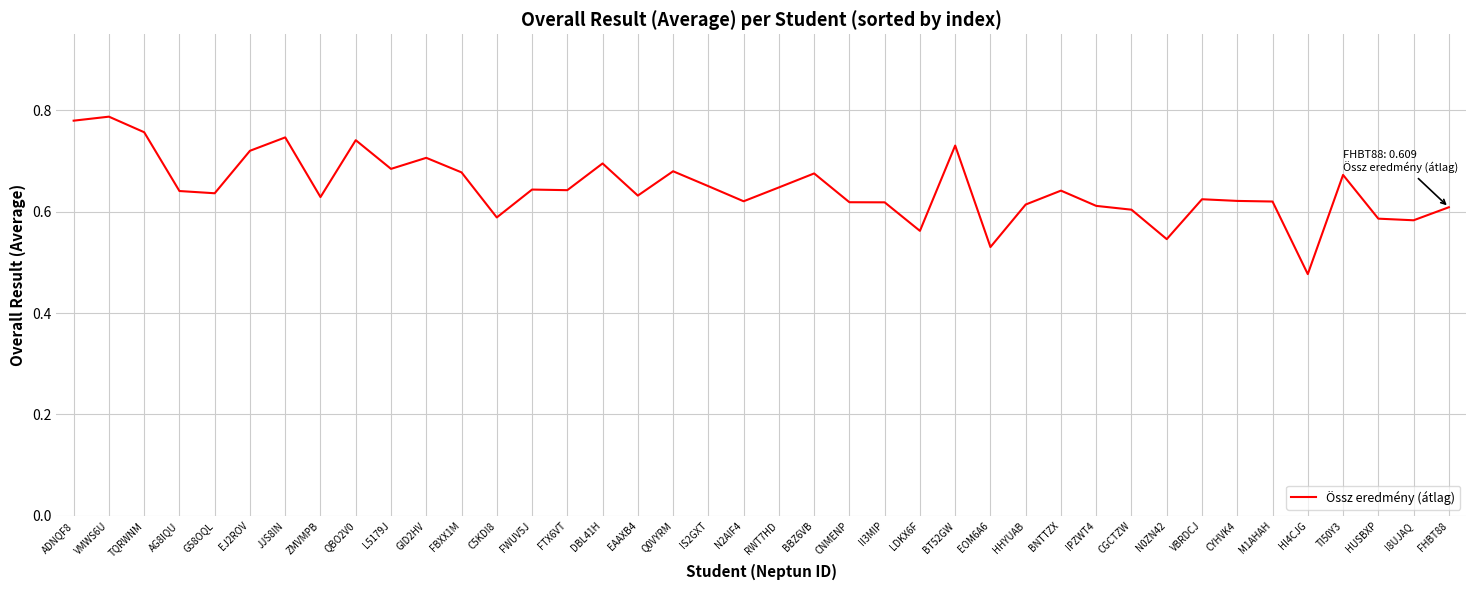

Count the number of categories in the chart.

40